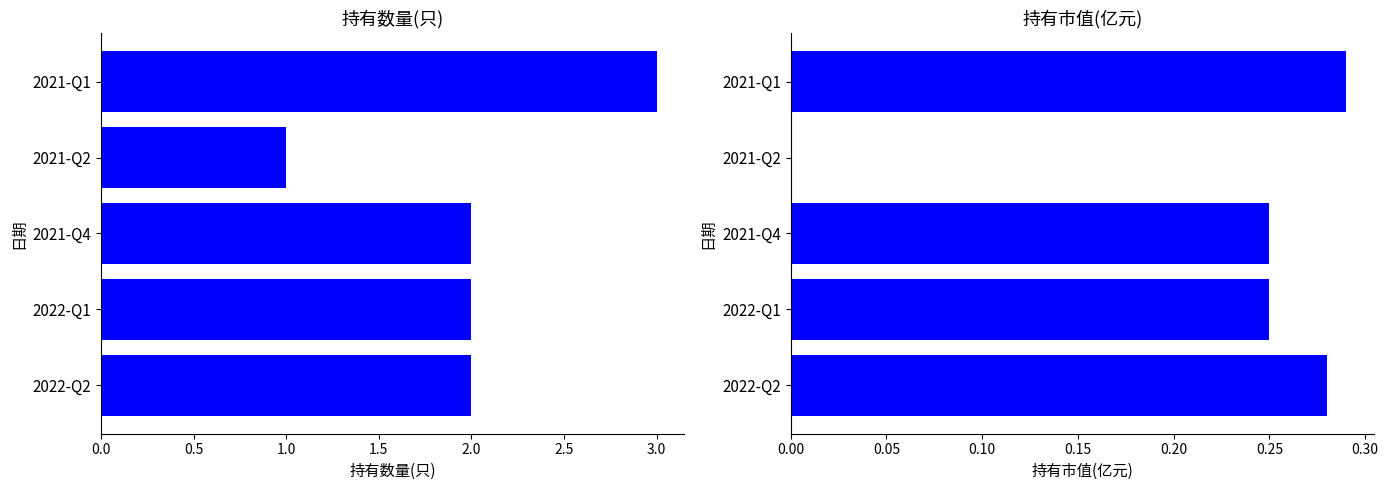

What are all the series names shown in the legend?

持有数量(只), 持有市值(亿元)